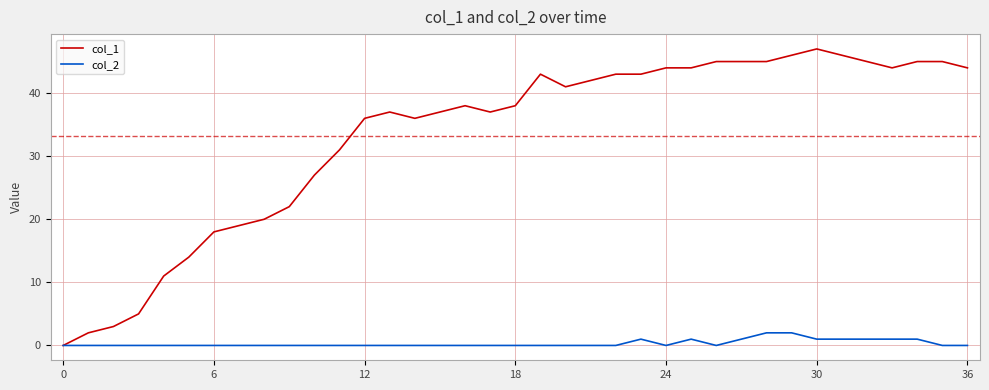

Is this an area chart (filled region under the line)?

No